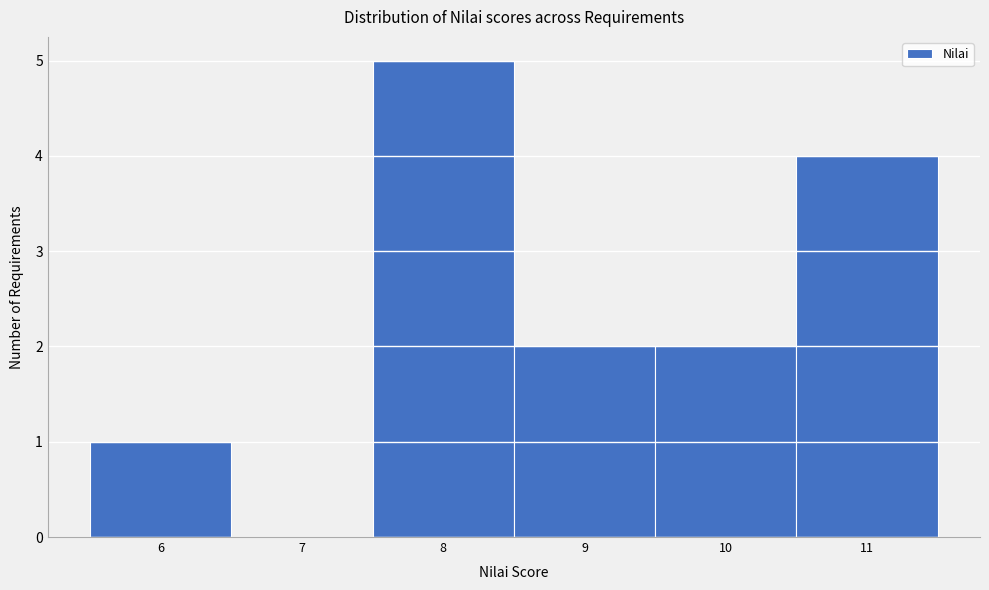

Reading left to right, list every bar in this chart as the range it spans on the x-axis followed by its height. The values are not printed on the chart, so give them approximately, as read against the axis.

5.5 to 6.5: 1
6.5 to 7.5: 0
7.5 to 8.5: 5
8.5 to 9.5: 2
9.5 to 10.5: 2
10.5 to 11.5: 4